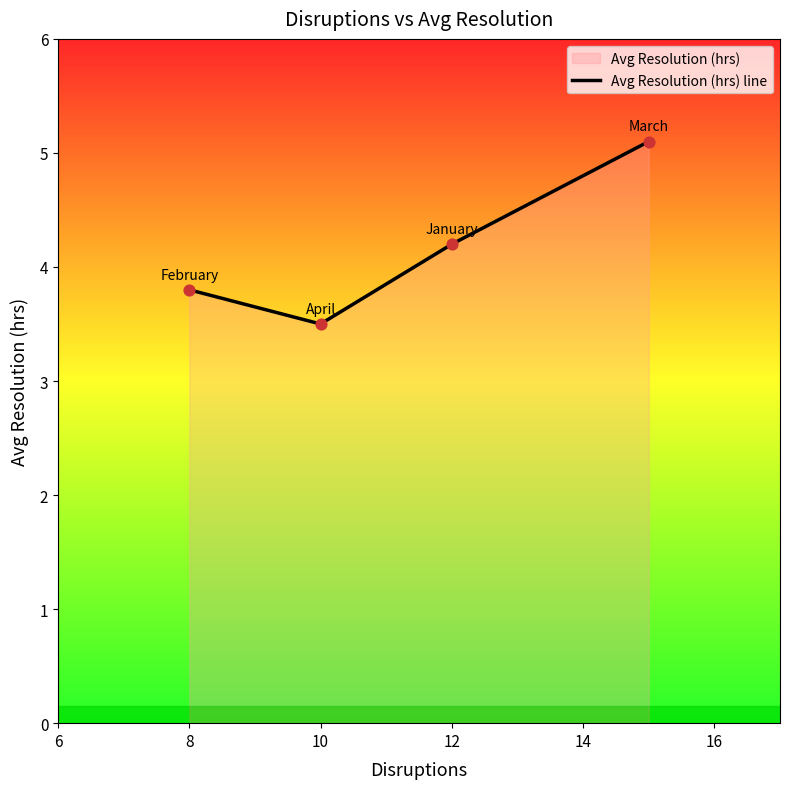

Approximately how many times larger is the value at 12 compared to 8?

1.1